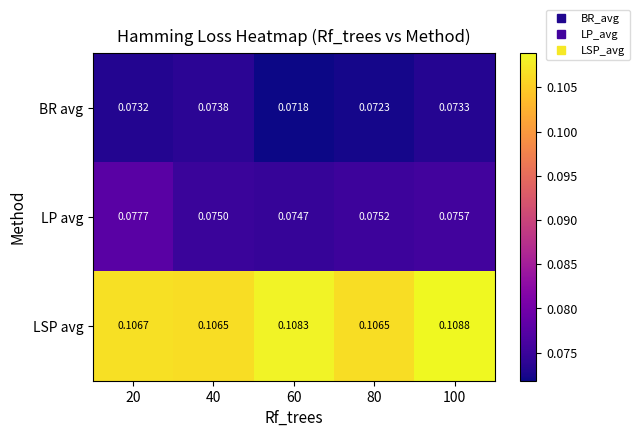

Which series has the largest range (max minus min)?

LP avg